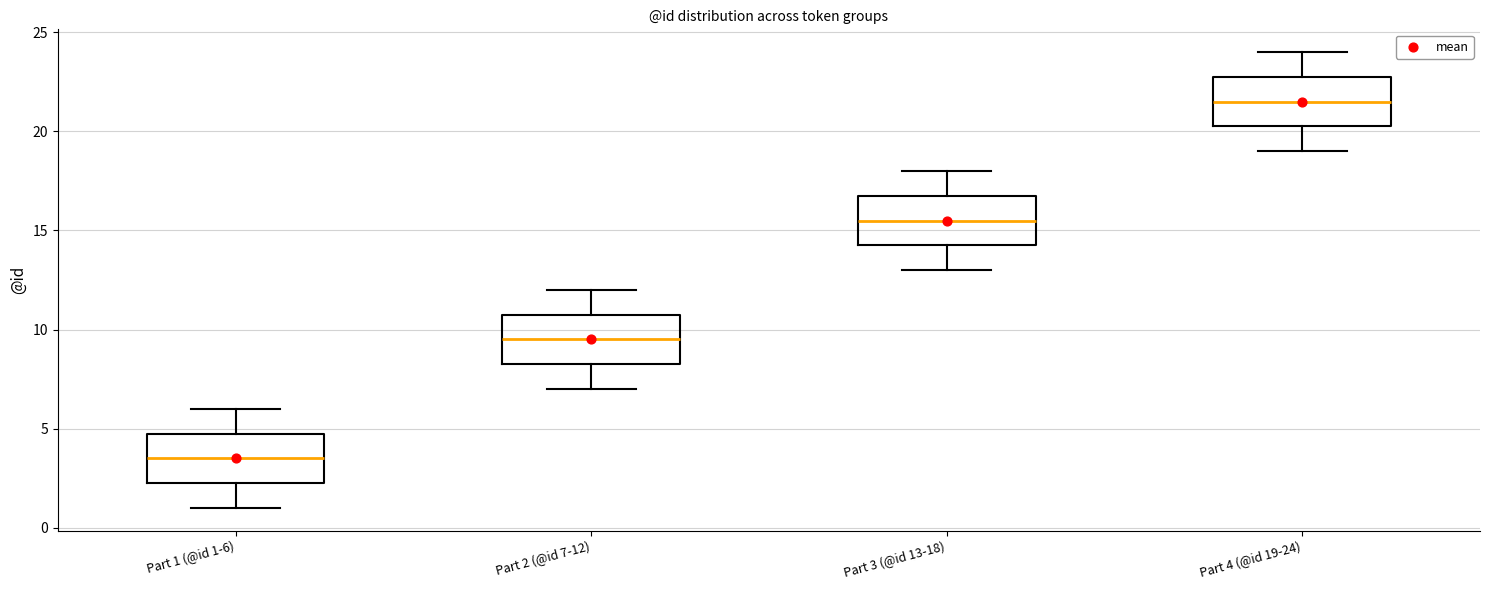

Where does the median line of the box for Part 3 (@id 13-18) sit on the y-axis? The values are not printed on the chart, so give them approximately, as read against the axis.

15.5